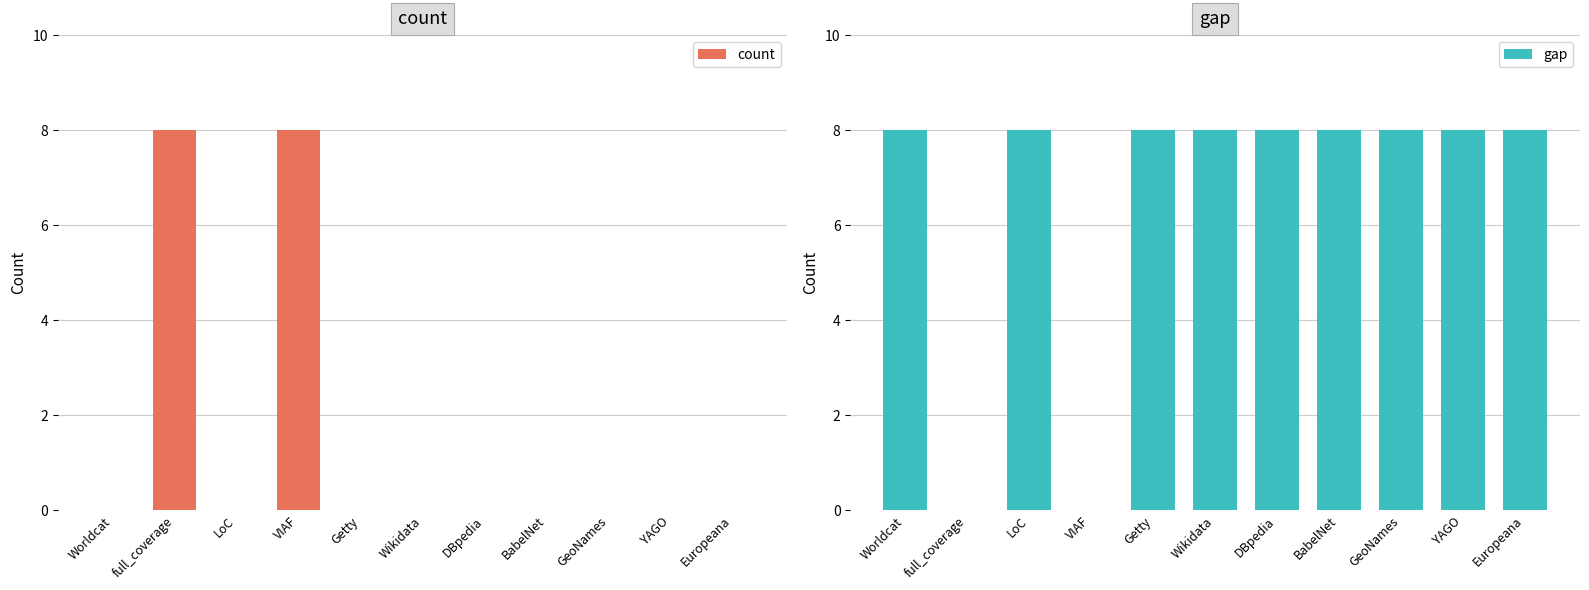

How many data points in count are above 0?

2